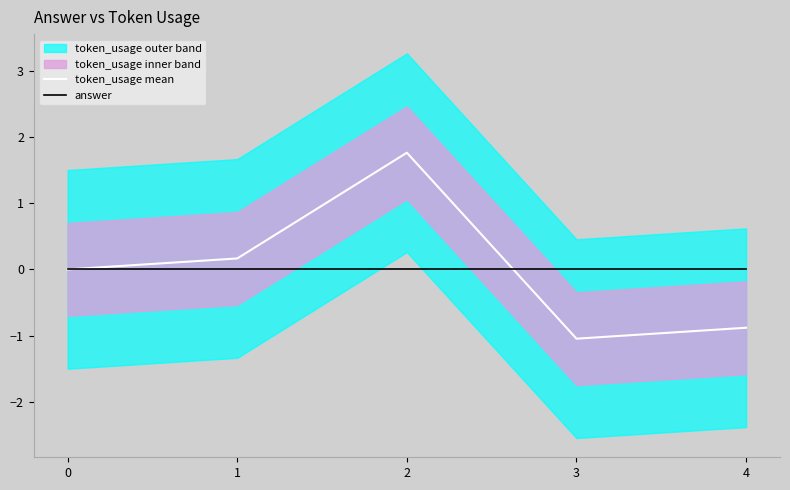

Which series has the largest range (max minus min)?

token_usage mean